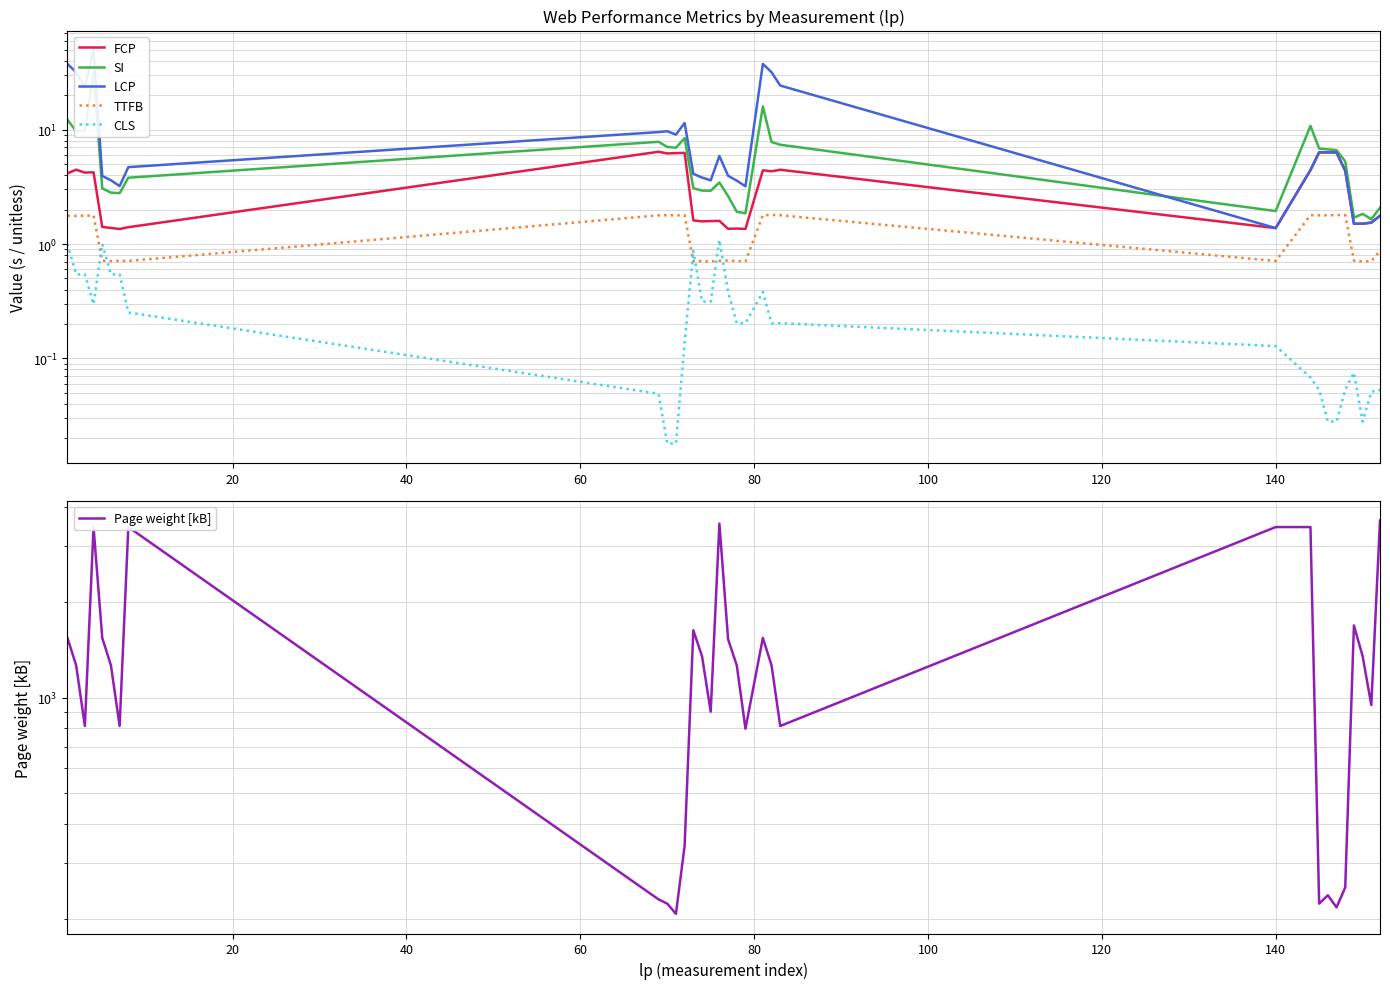

List the series in order of their peak value, lowest first.

CLS, TTFB, FCP, SI, LCP, Page weight [kB]